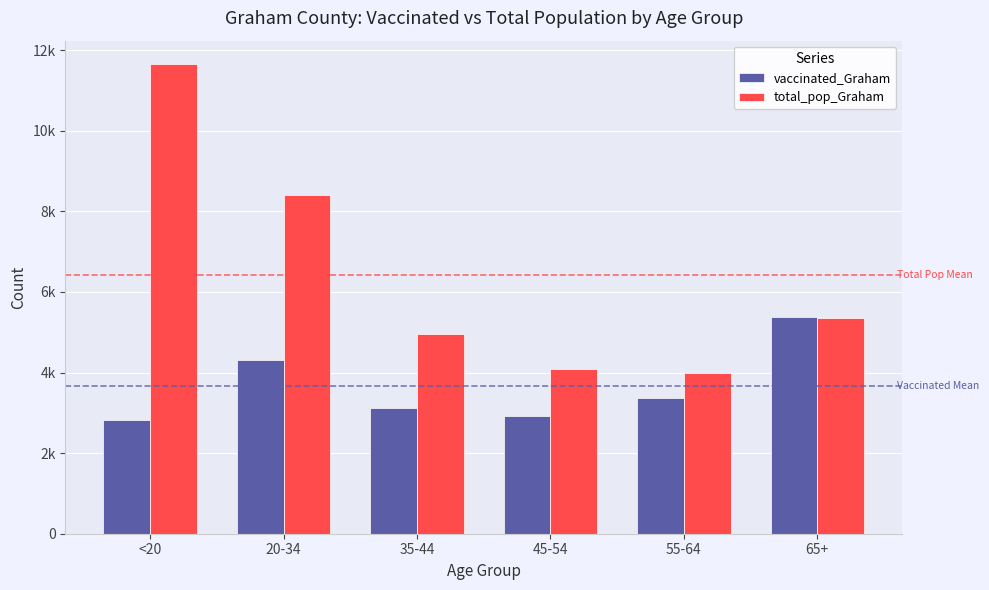

At how many categories does at least one series exceed 8894?

1